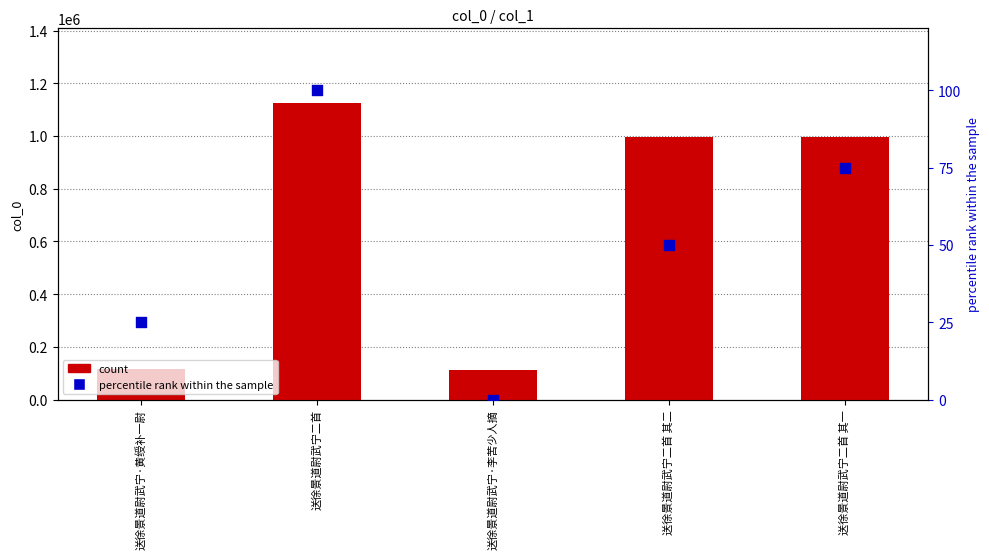

At which category is the sum across all series the highest?

送徐景道尉武宁二首